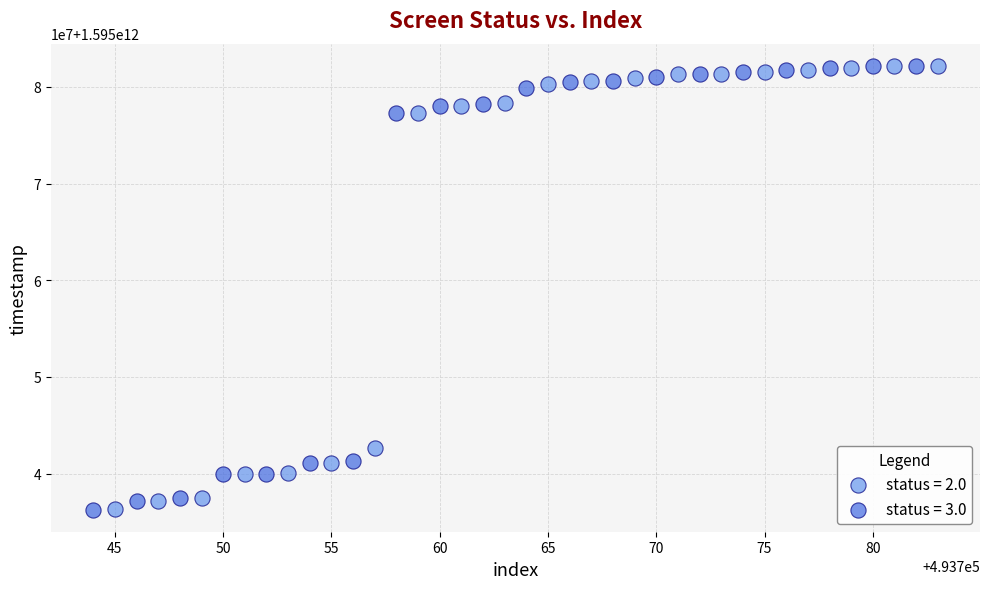

Which series has the widest spread of Y values?

status = 3.0